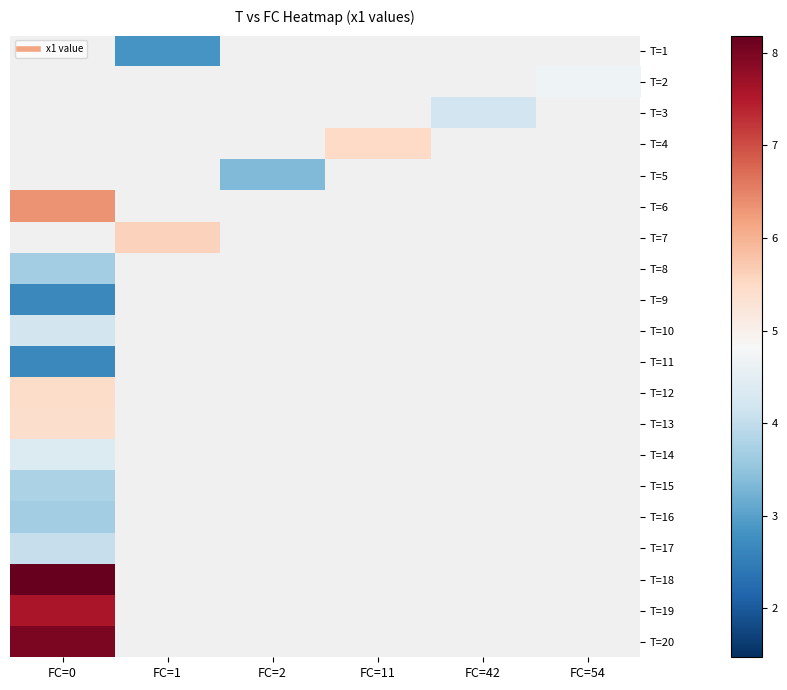

What is the maximum value shown in the chart?

8.6